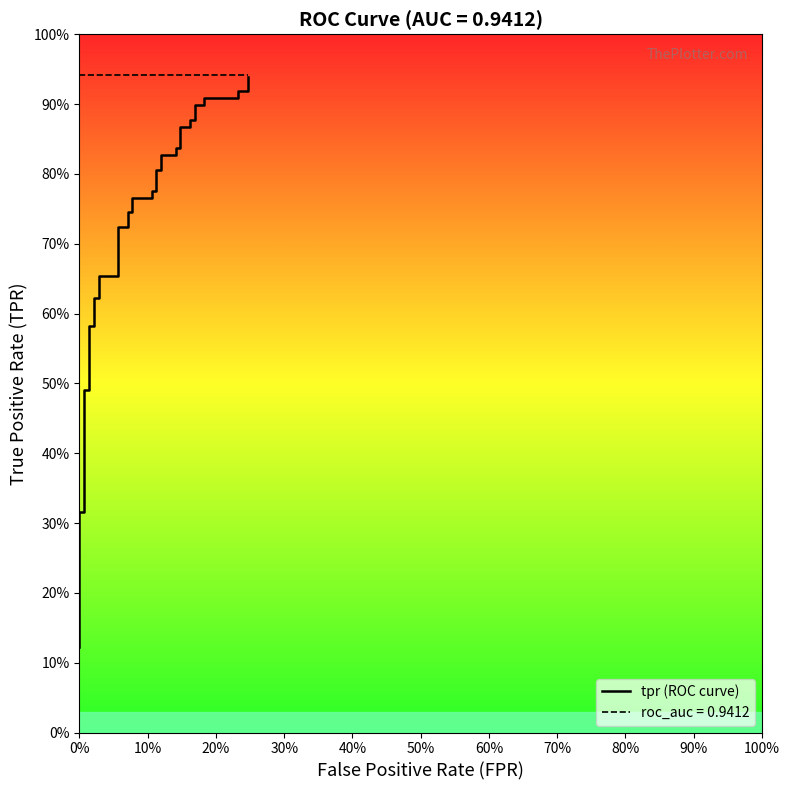

What is the label of the 39th point from the right?

10%